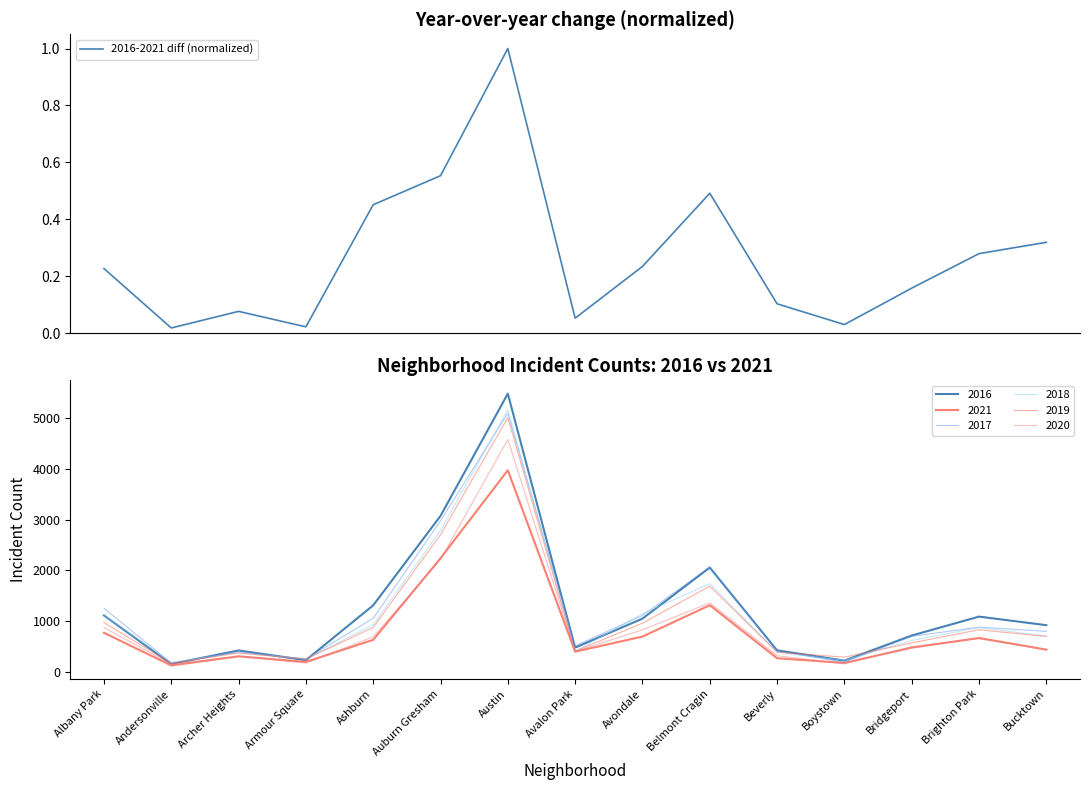

What is the change in value from Archer Heights to Belmont Cragin?

+0.4